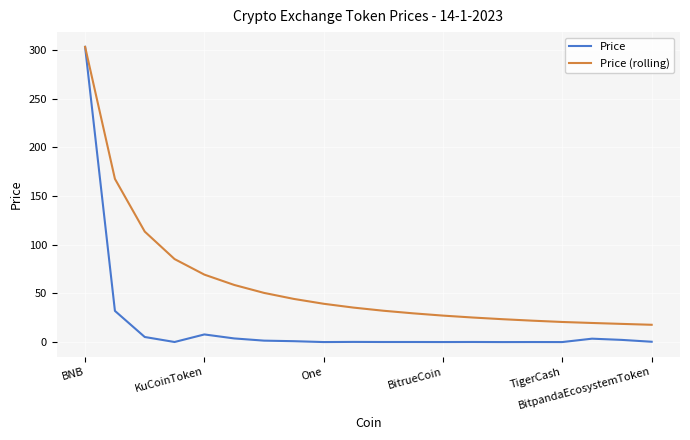

Which series has the largest range (max minus min)?

Price